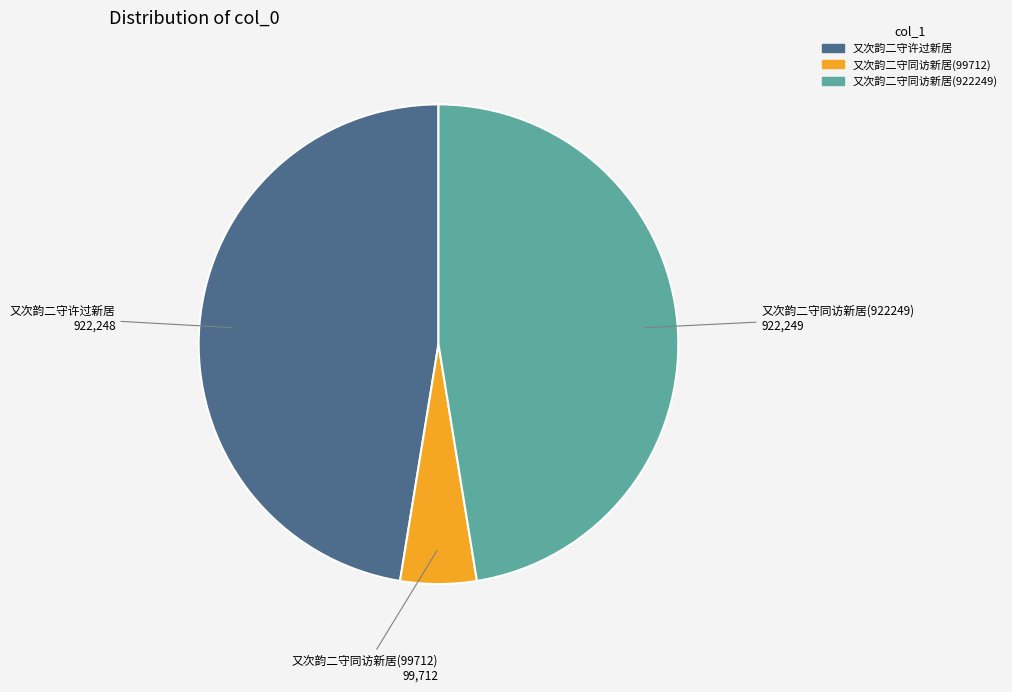

Count the number of slices in the pie.

3